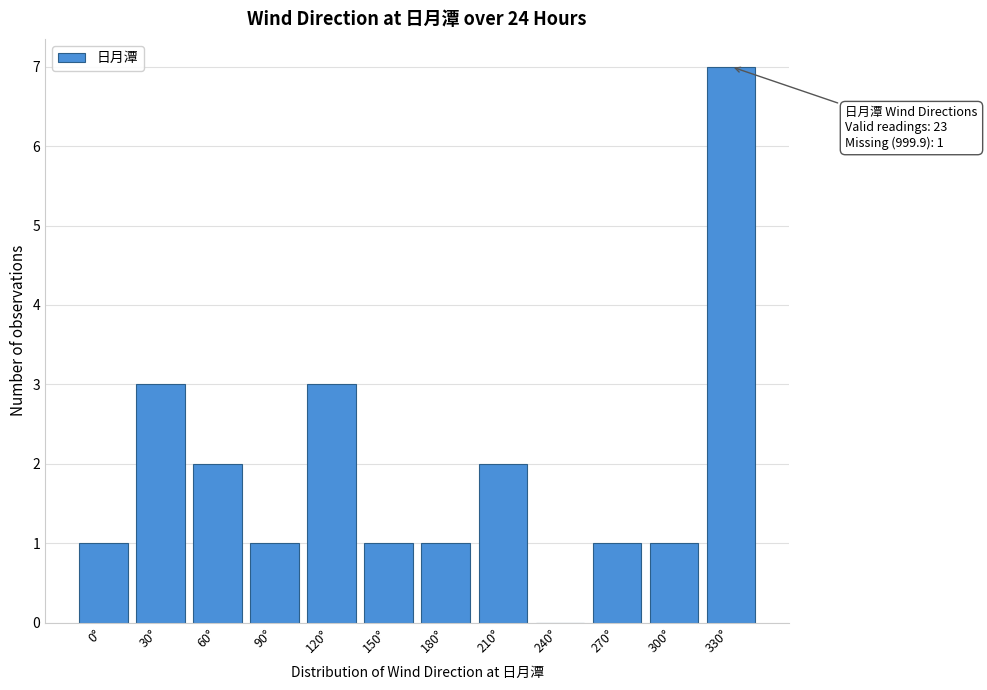

Reading left to right, what are all the values shown in this chart?

0°=1	30°=3	60°=2	90°=1	120°=3	150°=1	180°=1	210°=2	240°=0	270°=1	300°=1	330°=7